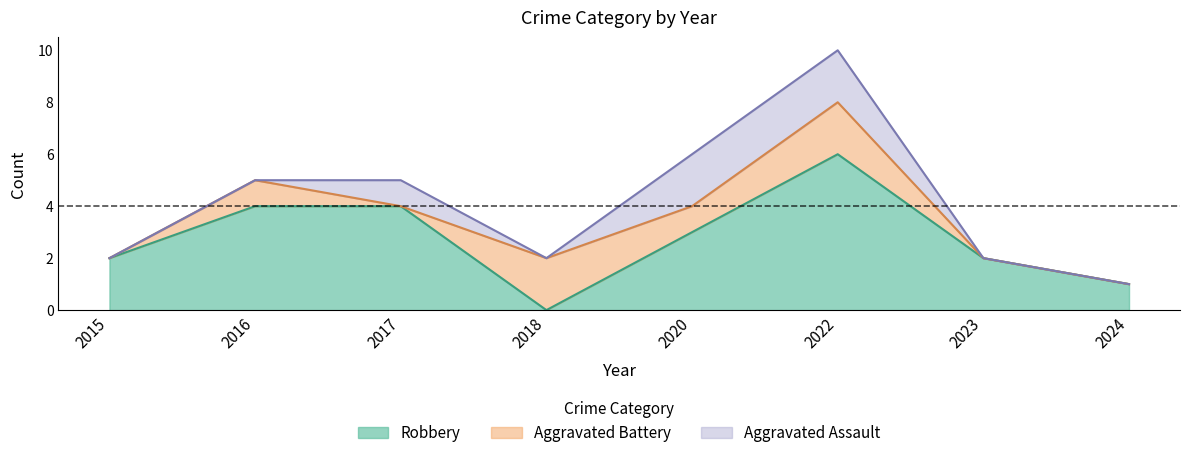

What is the spread (max minus min) of values at 2015?

2